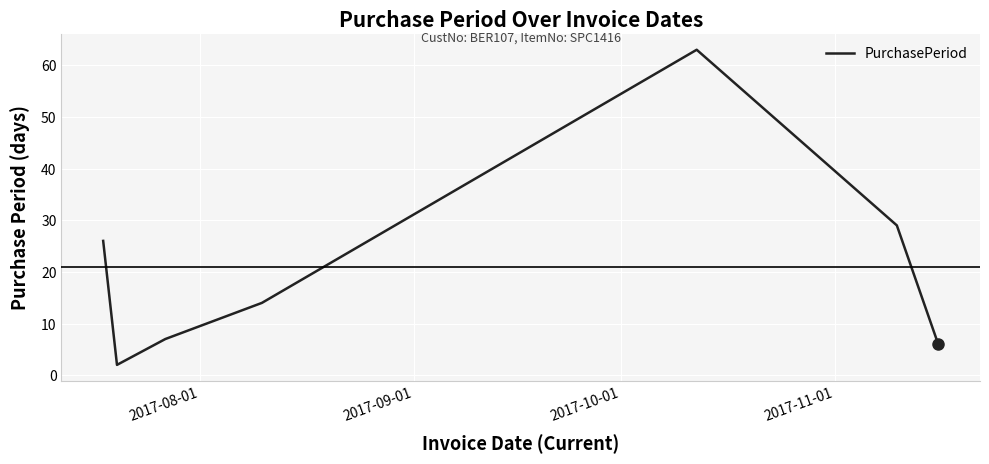

What is the maximum value shown in the chart?

63